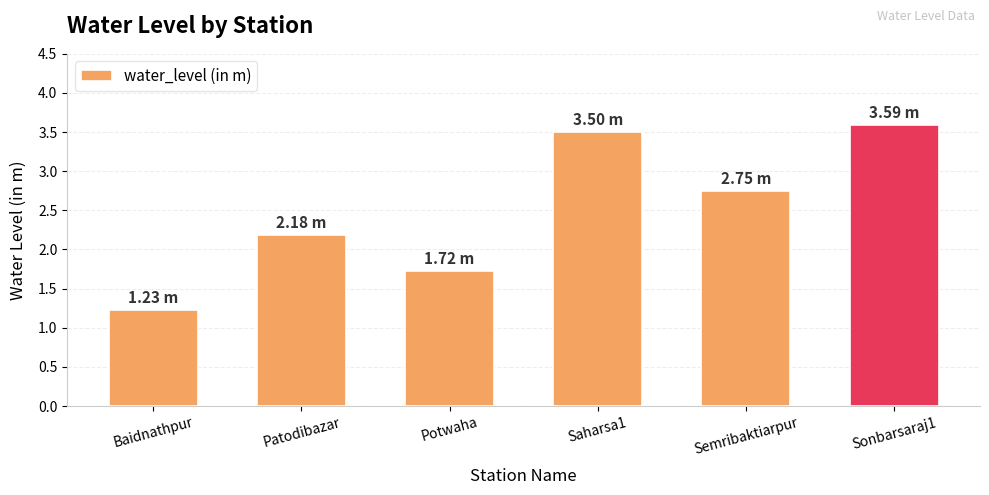

Does the chart contain stacked bars?

No